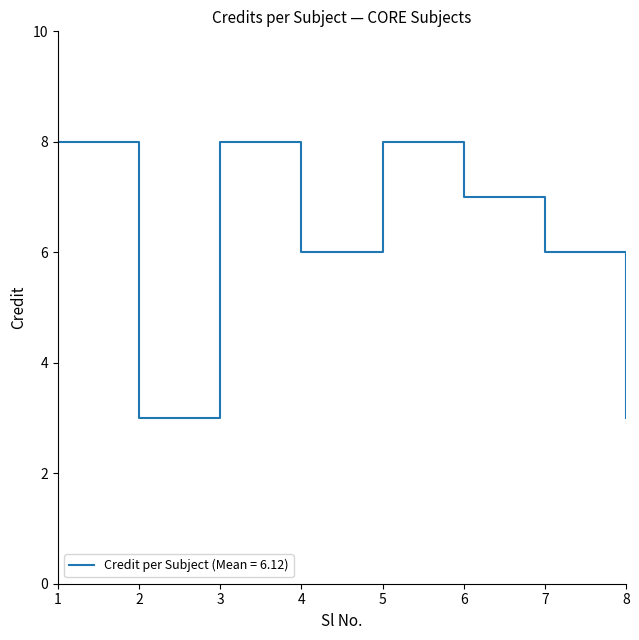

What is the difference between the maximum and minimum values?

5